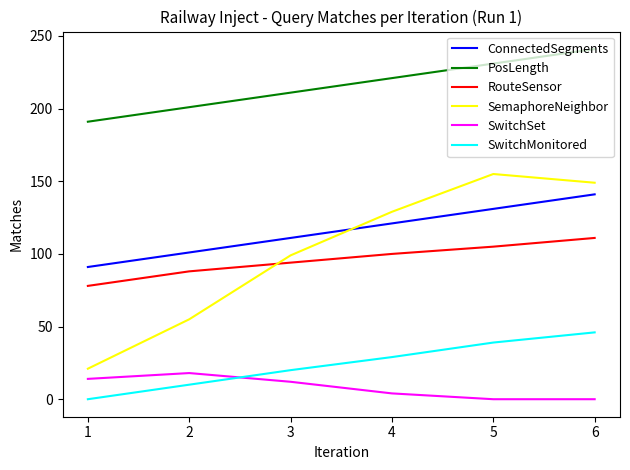

Which series changed the most between 2 and 5?

SemaphoreNeighbor